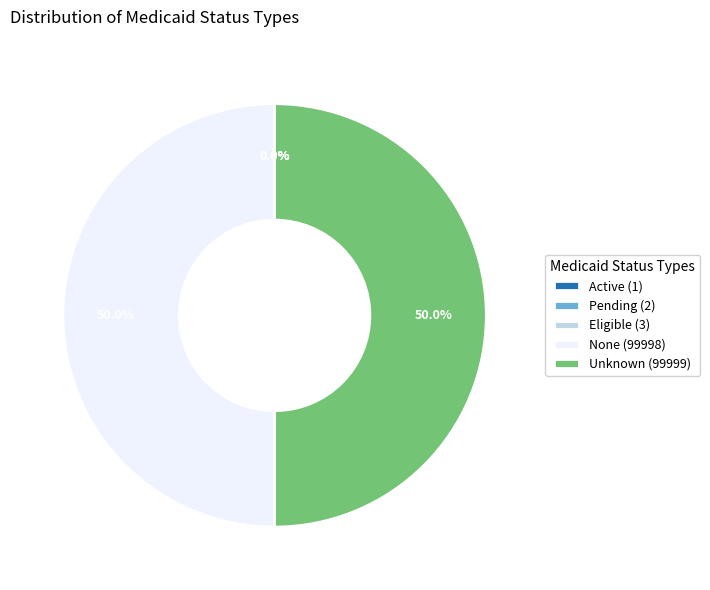

What percentage is NOT represented by Unknown (99999)?

50.0%